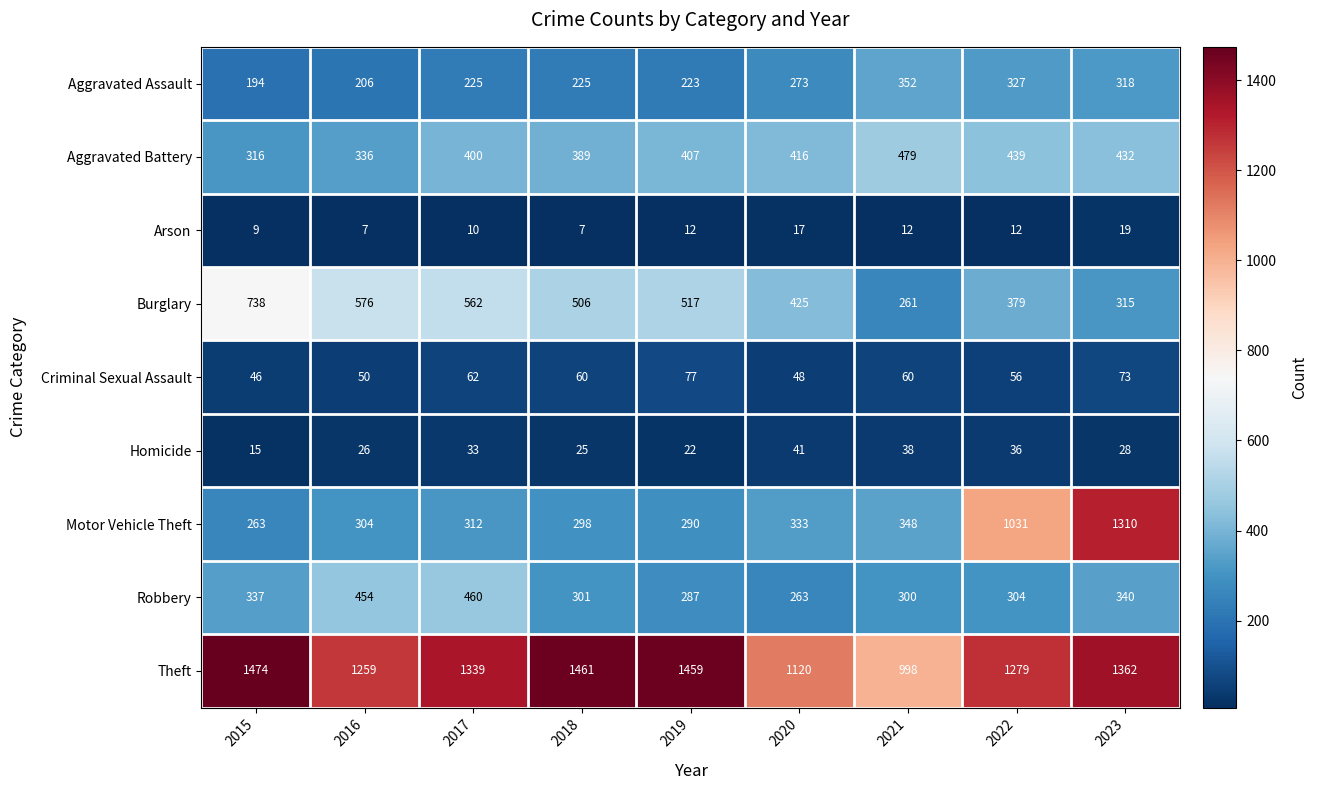

At 2019, list the series in order from largest to smallest.

Theft, Burglary, Aggravated Battery, Motor Vehicle Theft, Robbery, Aggravated Assault, Criminal Sexual Assault, Homicide, Arson